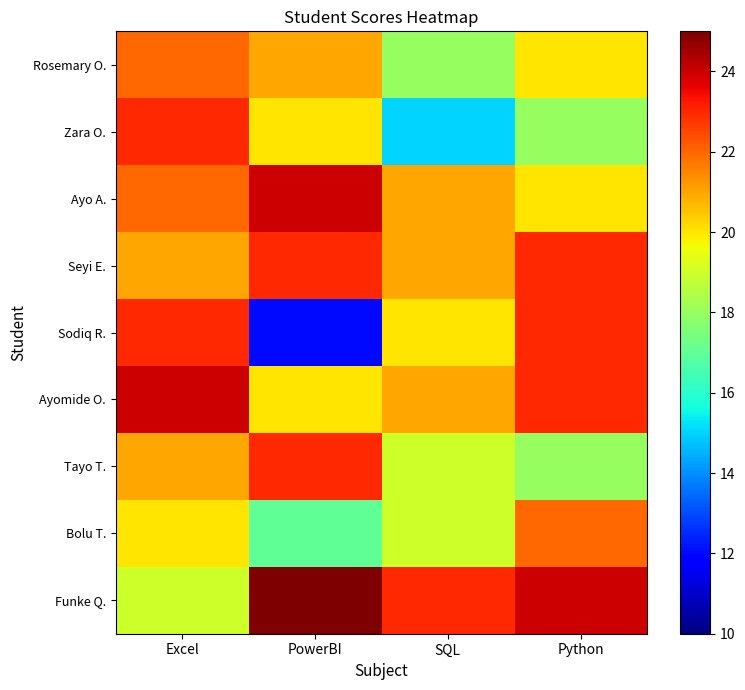

What is the maximum value shown in the chart?

25